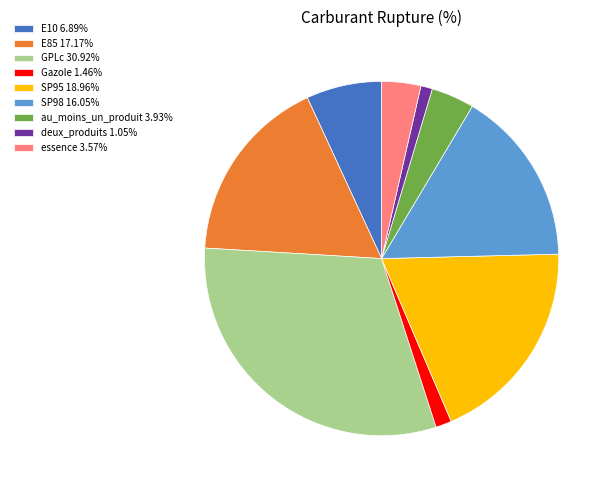

Is the sum of SP98 16.05% and essence 3.57% greater than half?

No